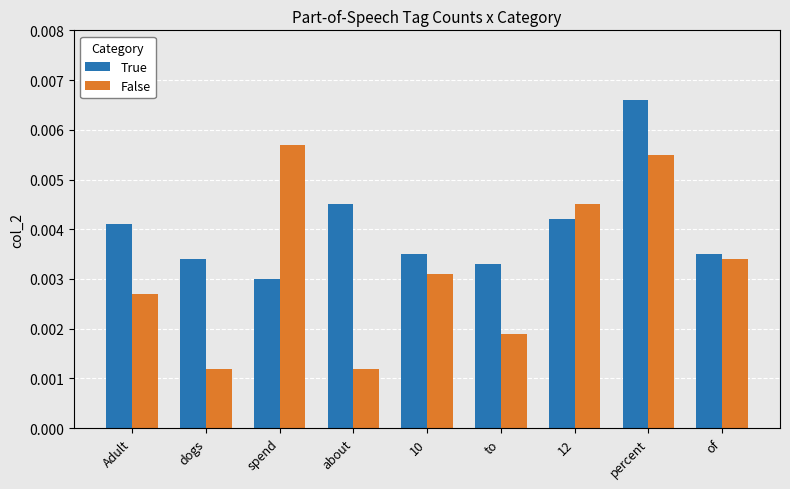

Which label corresponds to the largest value in the chart?

percent